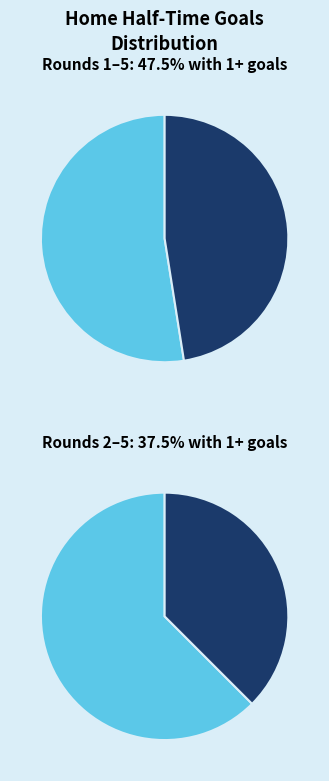

Is it true that 0 Goals HT is 69% of the pie?

False